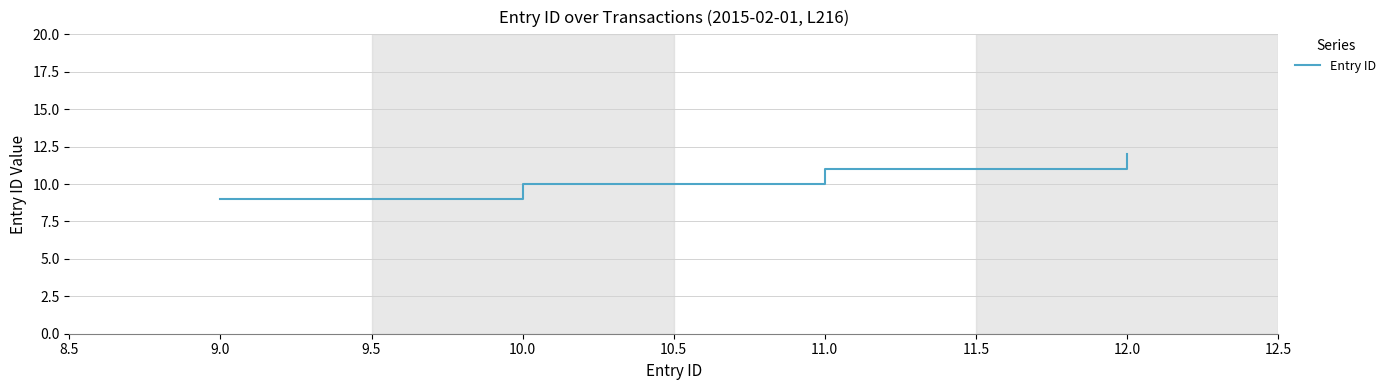

The value at 10.0 is 3. True or false?

False